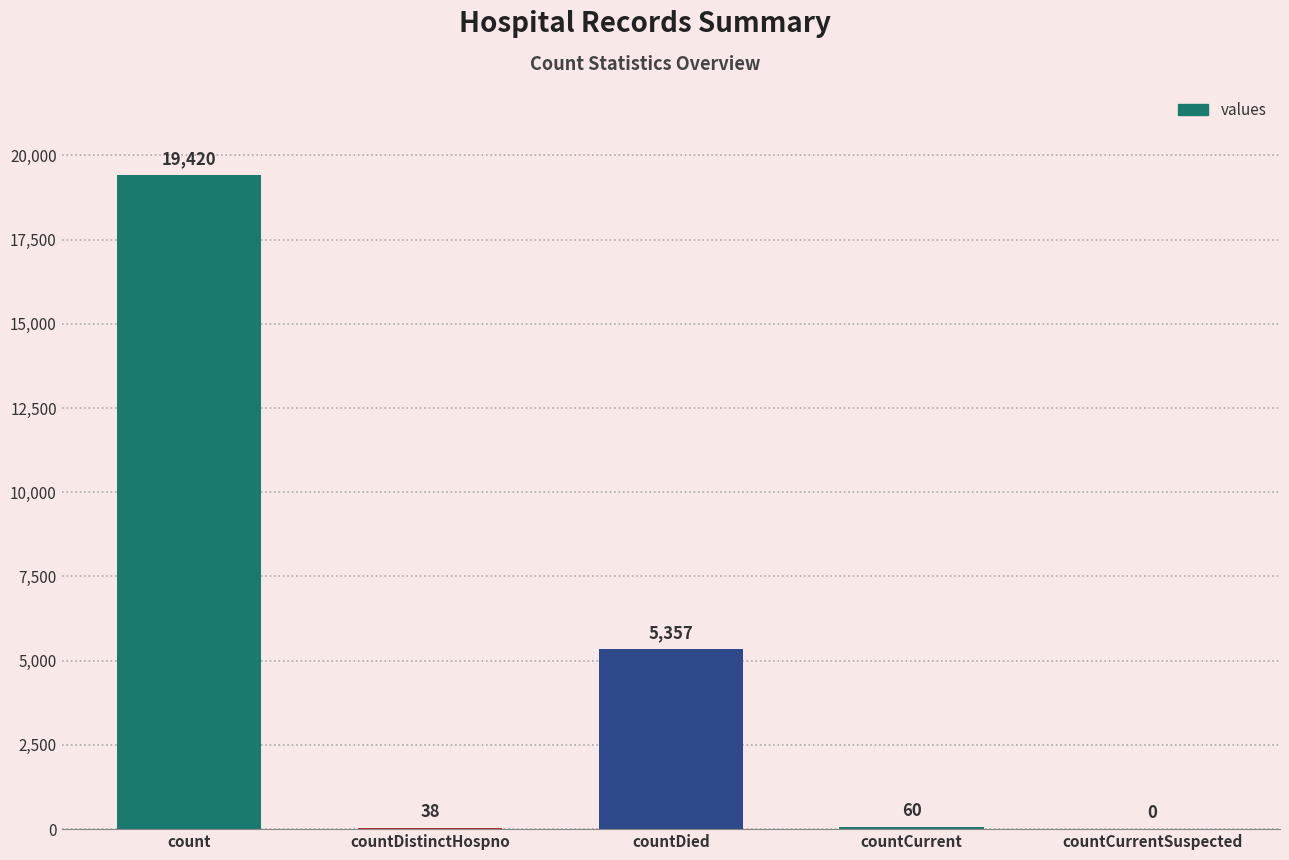

What is the greatest value displayed?

19420